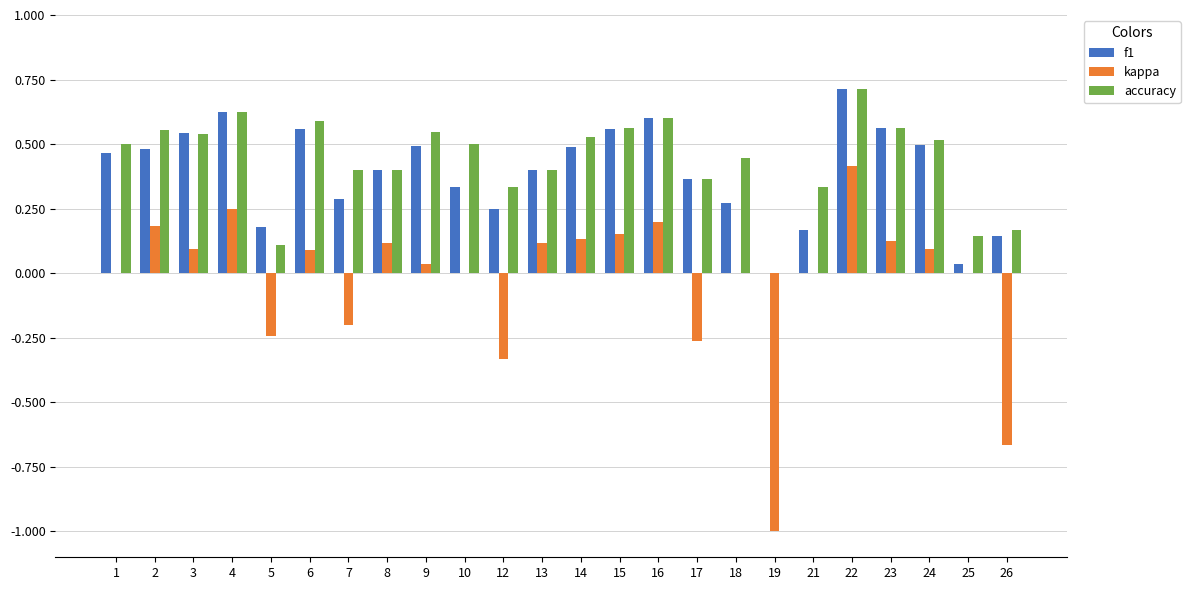

Is it true that kappa equals 0.2 at 22?

False